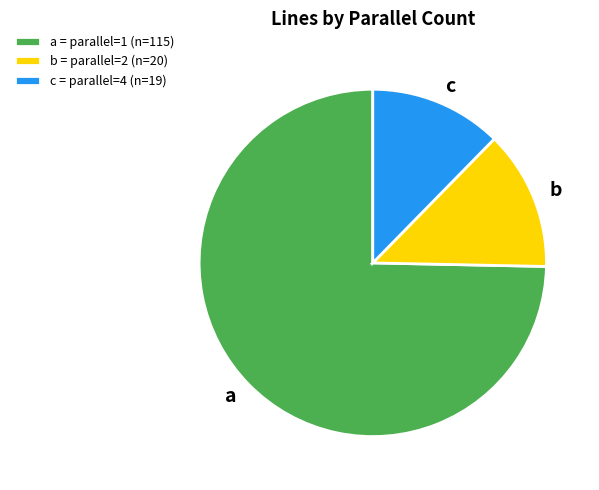

How many slices are in this pie chart?

3